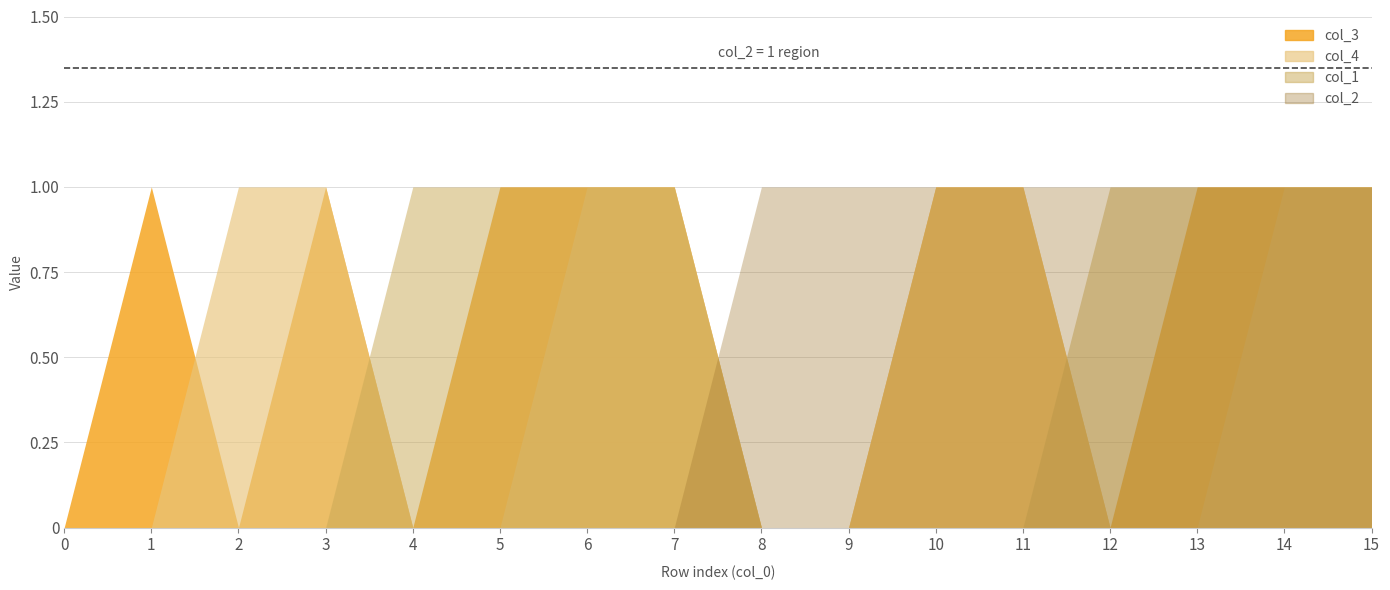

How many lines are shown in the chart?

4